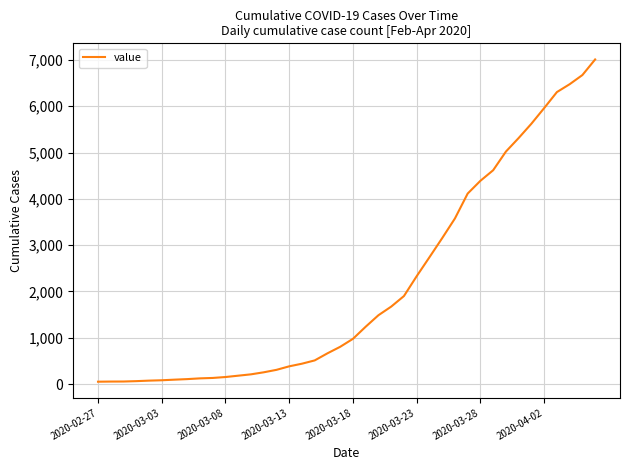

What is the difference between the maximum and minimum values?

6961